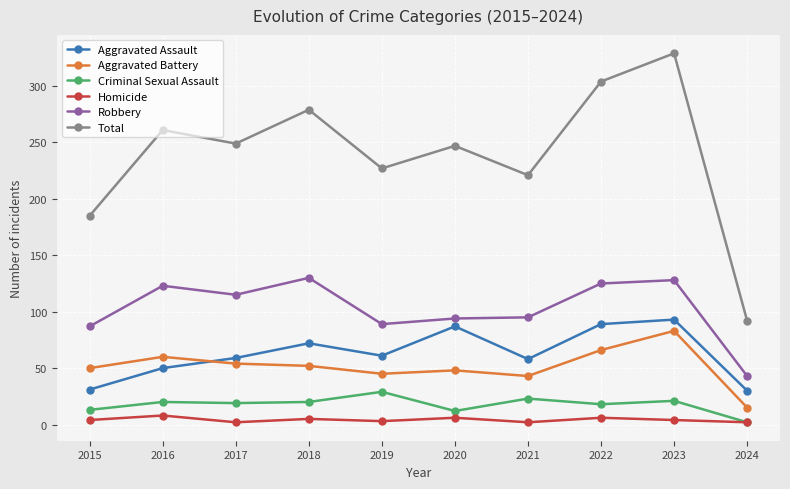

What are all the series names shown in the legend?

Aggravated Assault, Aggravated Battery, Criminal Sexual Assault, Homicide, Robbery, Total